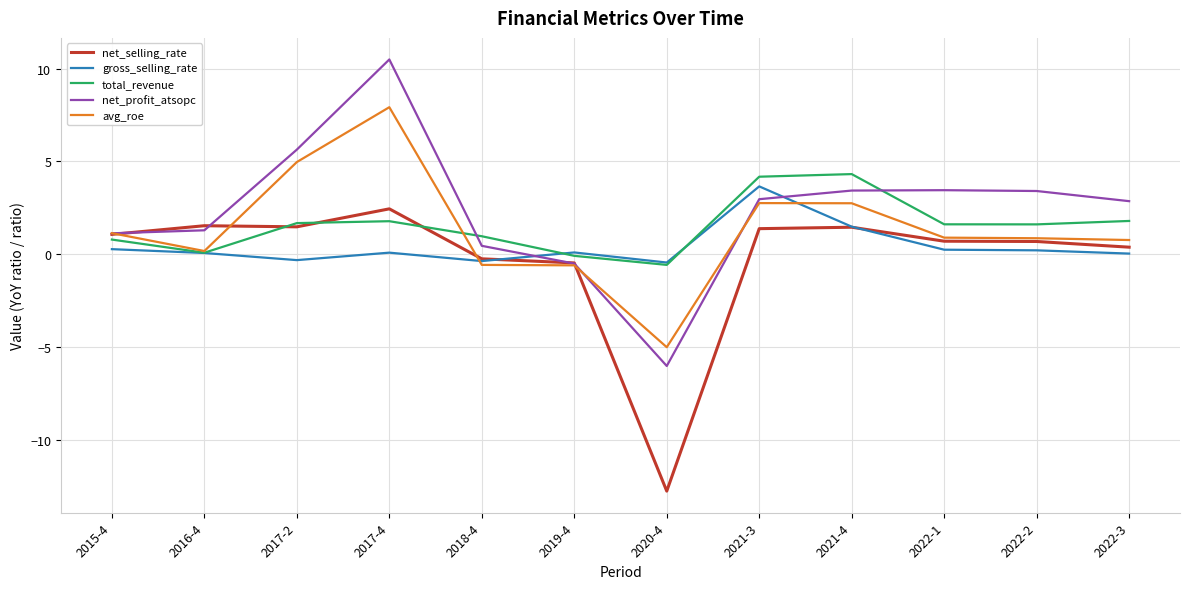

List the series in order of their peak value, highest first.

net_profit_atsopc, avg_roe, total_revenue, gross_selling_rate, net_selling_rate